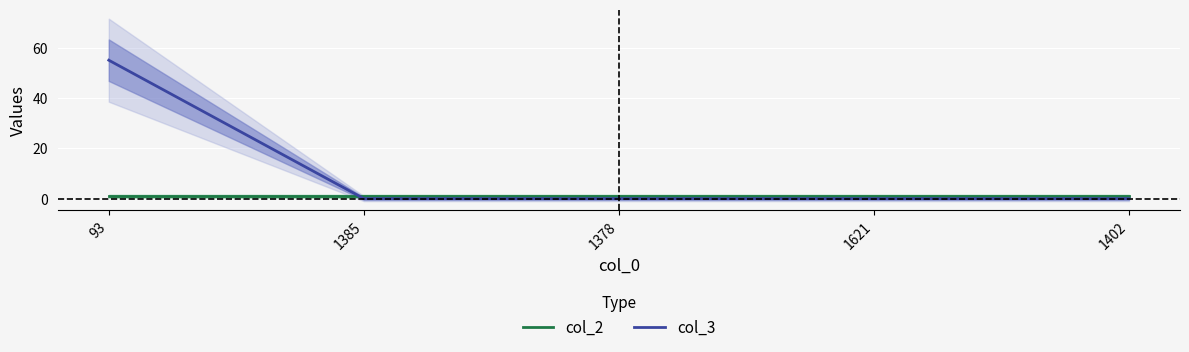

At which label is col_2 closest to 1?

93